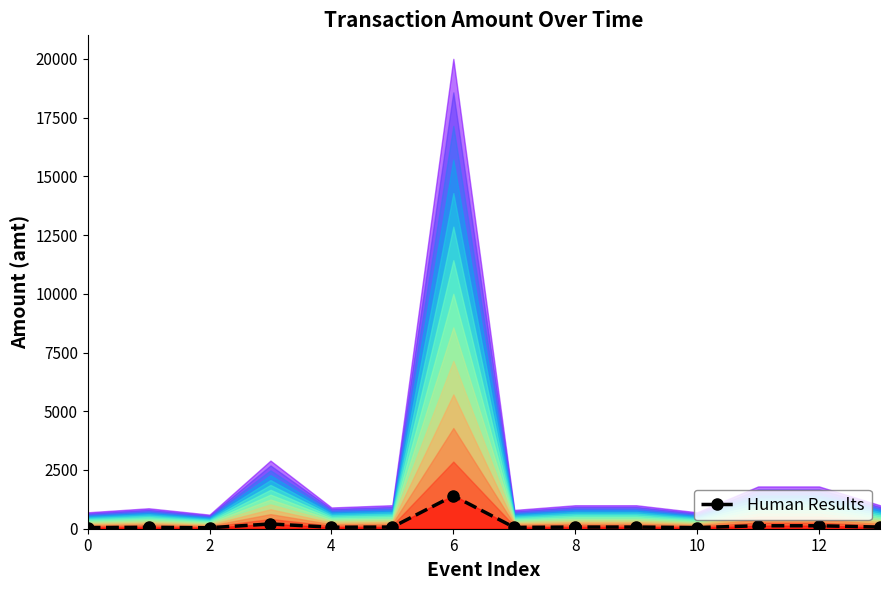

How many data points in Human Results are less than 70?

6